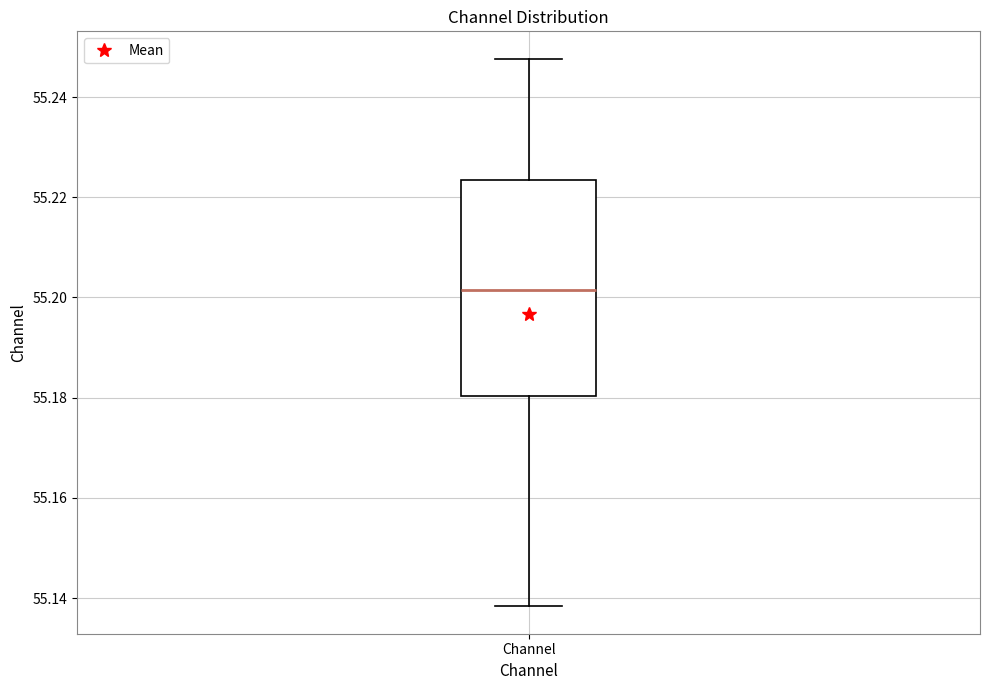

Read this box plot against the y-axis: the position of the median line, the range covered by the box, and the ends of both whiskers. The values are not printed on the chart, so give them approximately, as read against the axis.

median 55.202, box 55.180 to 55.224, whiskers 55.138 to 55.248